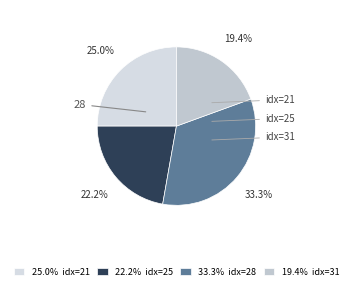

To the nearest percent, what is the difference between the largest and smallest slice percentages?

14%